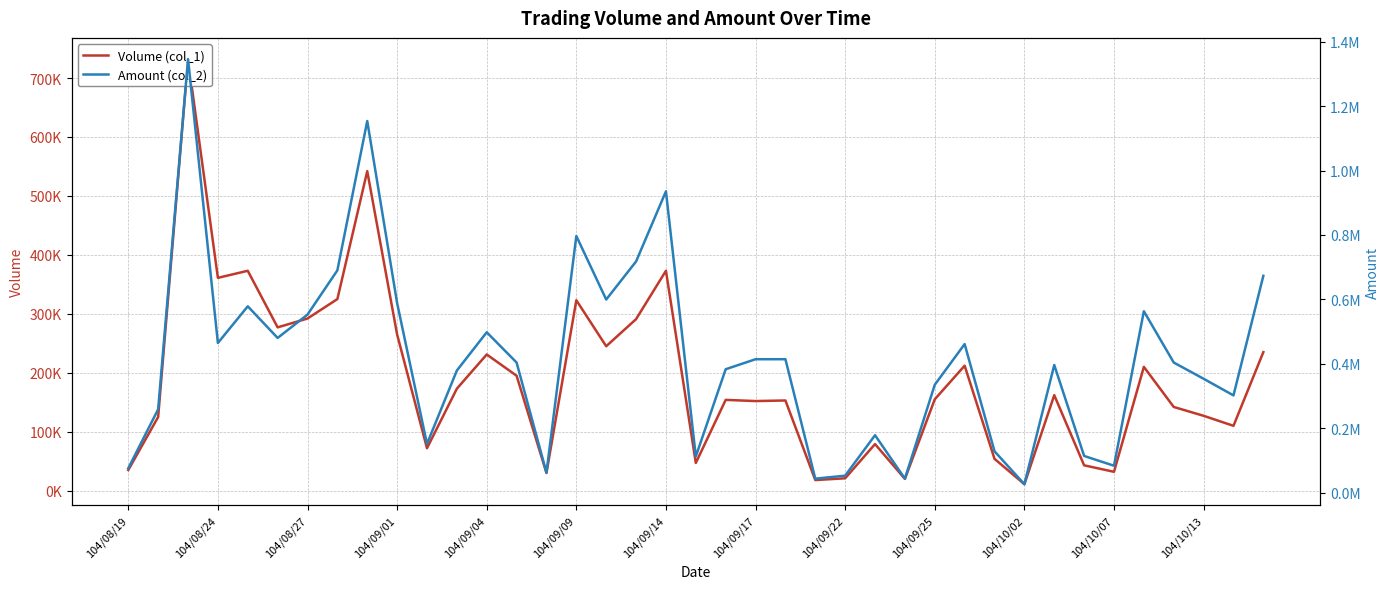

In Volume (col_1), how many points are lower than both neighbors (excluding endpoints)?

12